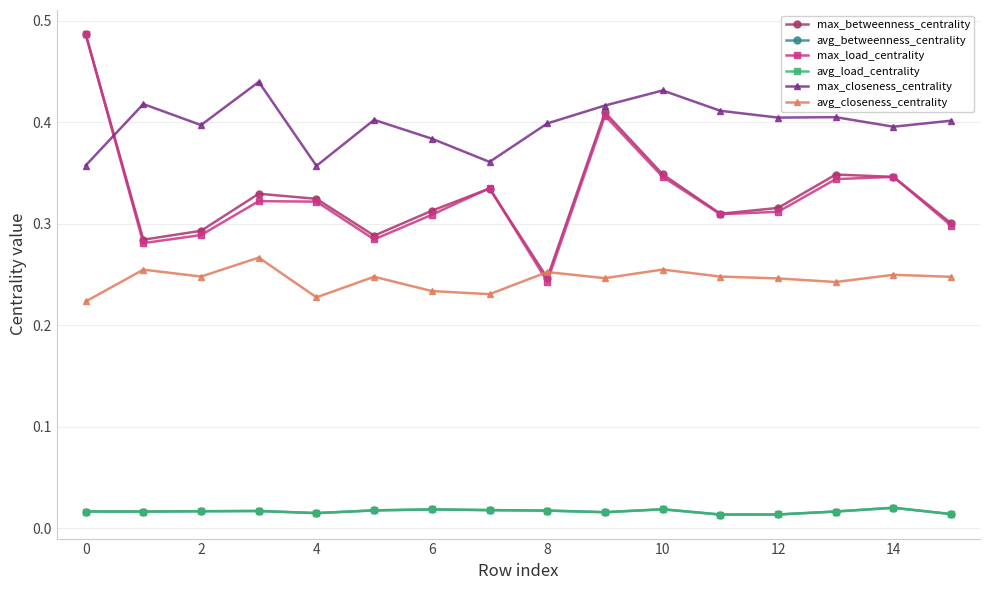

At which label does avg_betweenness_centrality reach its minimum?

11